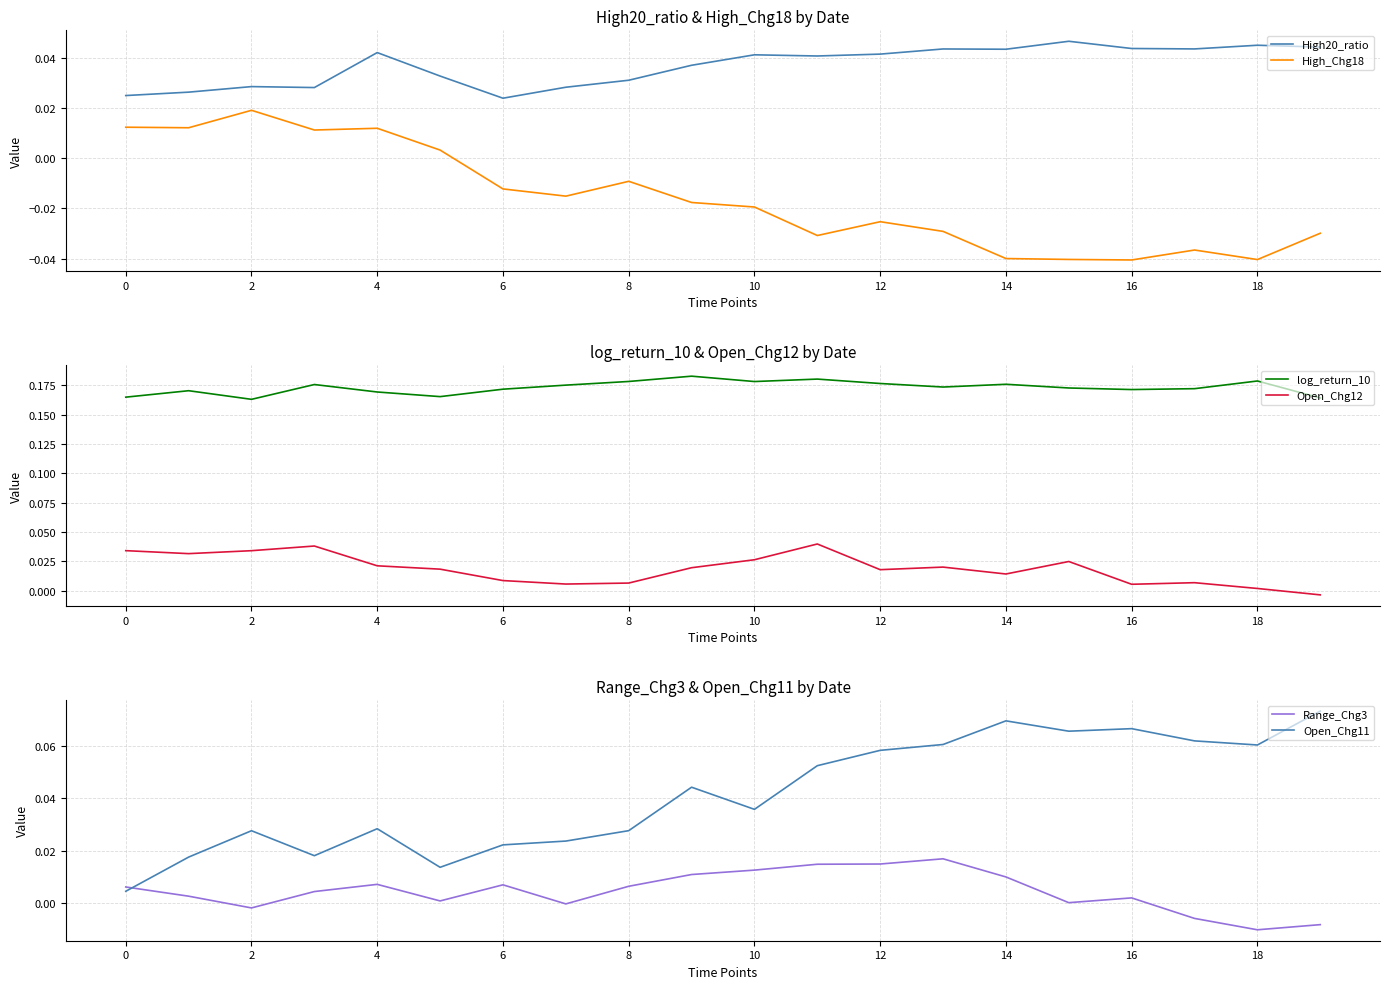

What are all the series names shown in the legend?

High20_ratio, High_Chg18, log_return_10, Open_Chg12, Range_Chg3, Open_Chg11